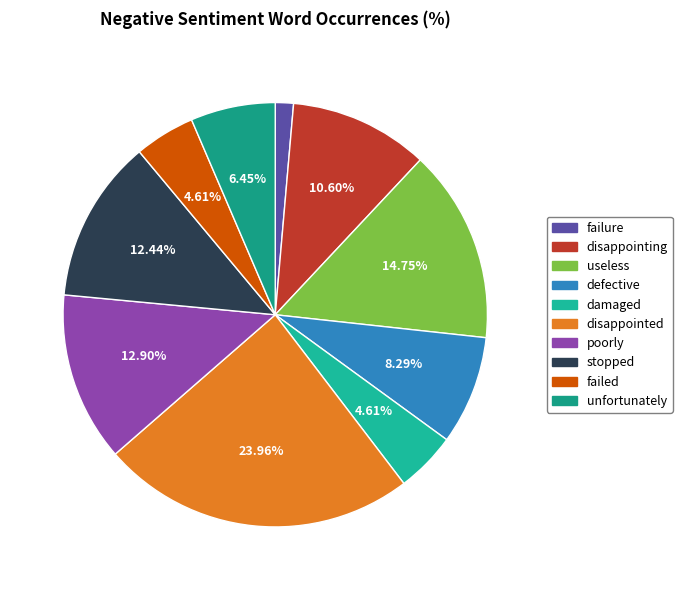

Do unfortunately and damaged together represent more than half of the pie?

No